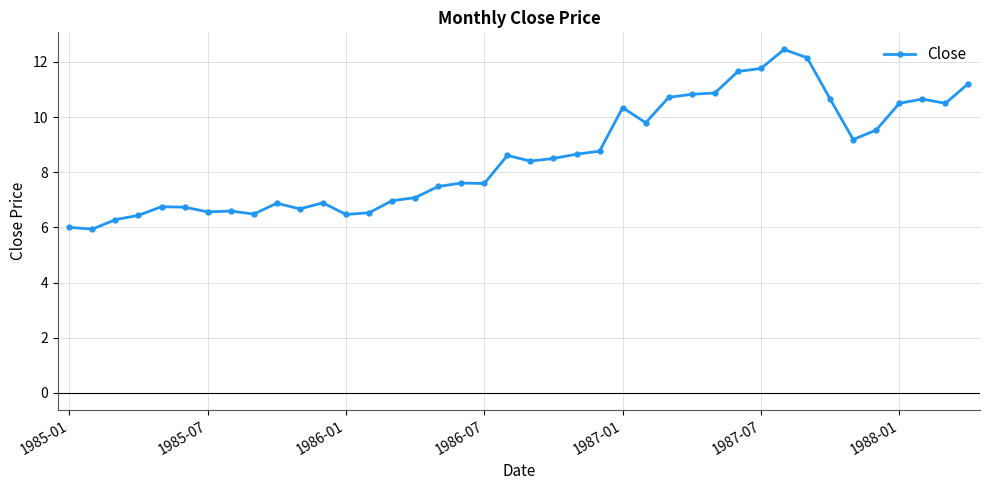

What is the value of the 27th point from the left?

10.7